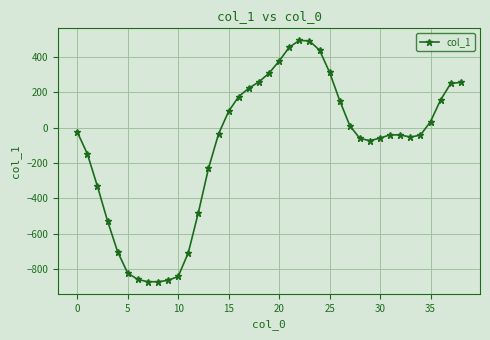

How many data points are above -40?

19